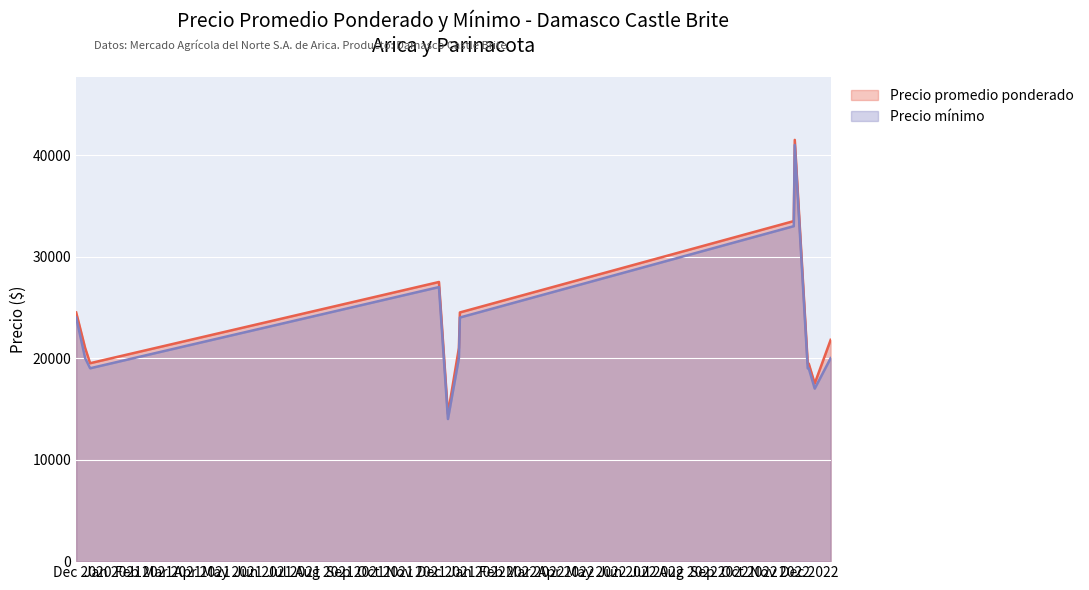

Where is the first local minimum for Precio promedio ponderado?

2020-12-09